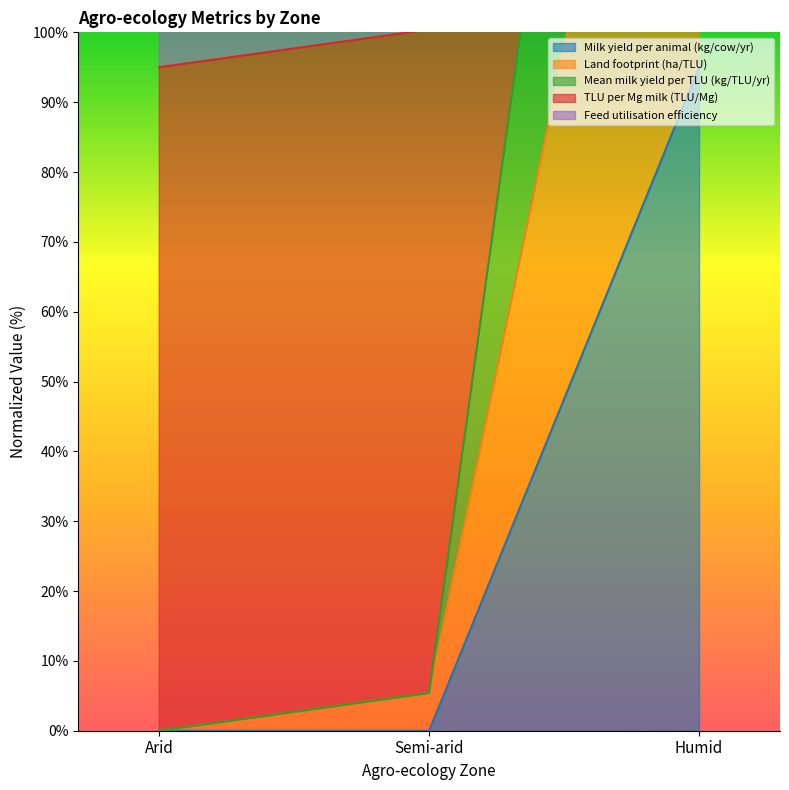

What is the total value across all series at Humid?

855.0